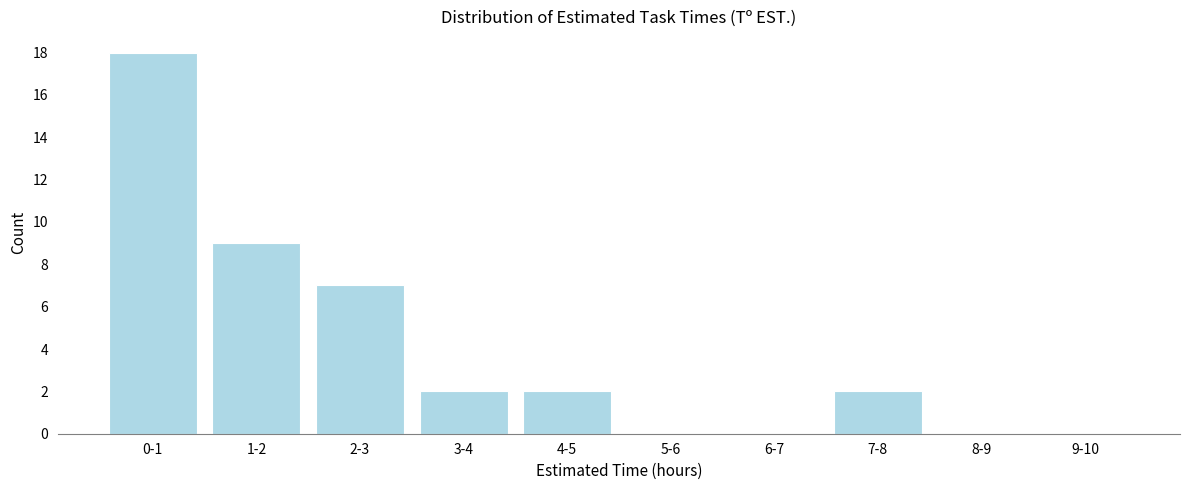

Reading left to right, what are all the values shown in this chart?

0-1=18	1-2=9	2-3=7	3-4=2	4-5=2	5-6=0	6-7=0	7-8=2	8-9=0	9-10=0